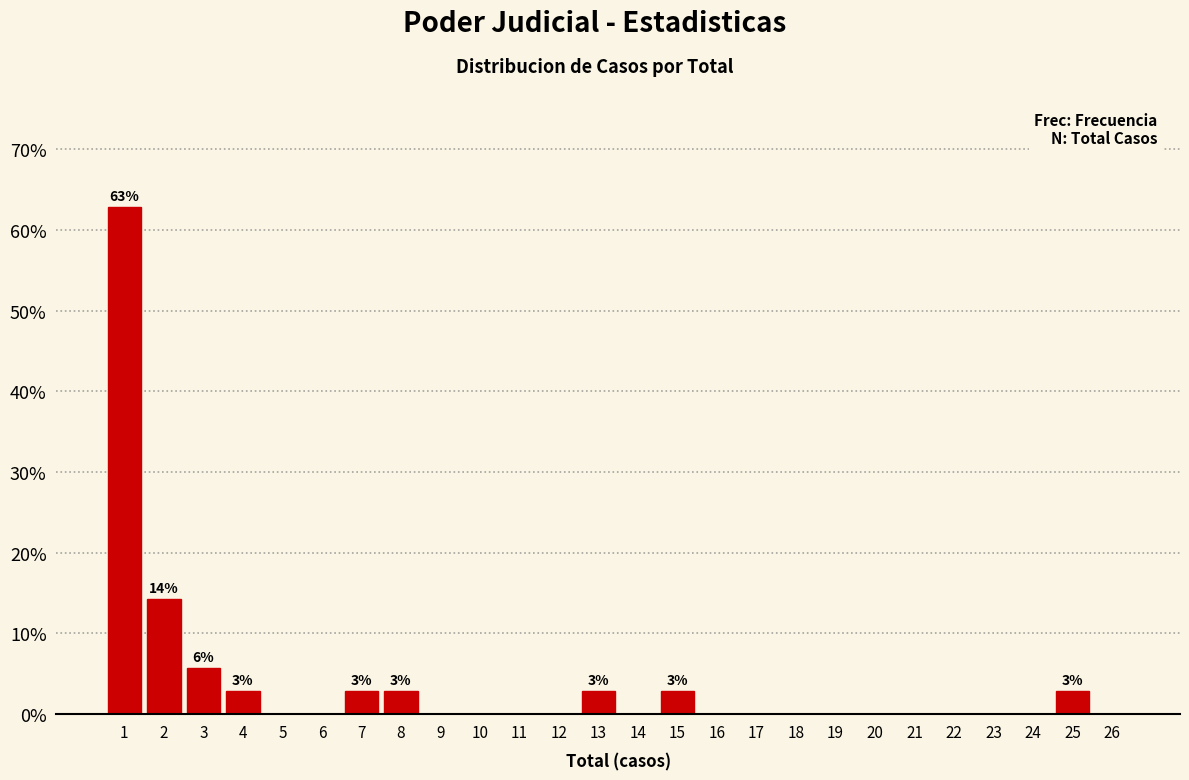

Over which range of the x-axis is the bar tallest?

0.5 to 1.5